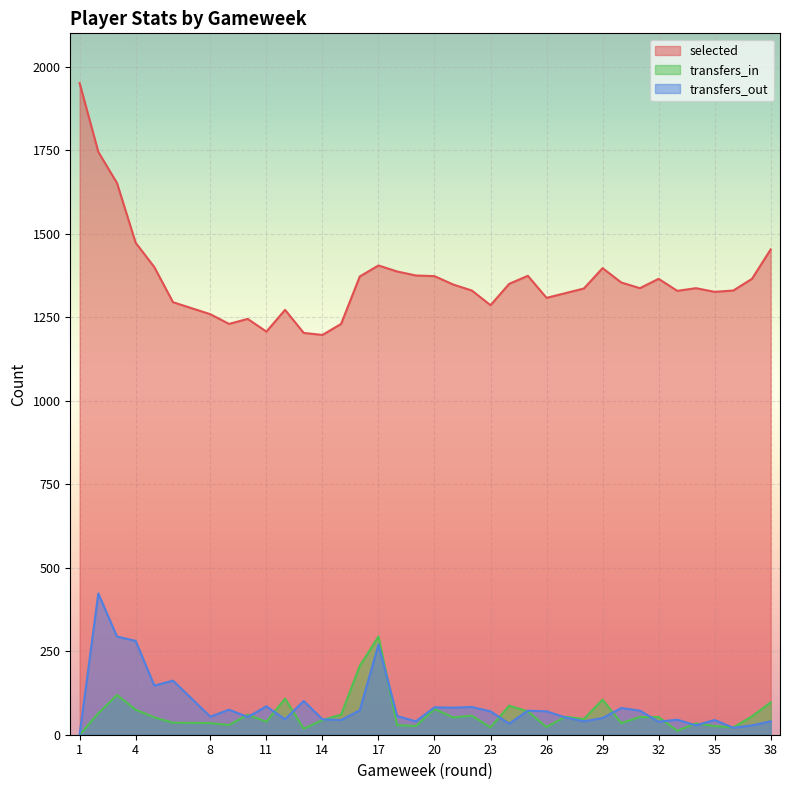

At which label does transfers_out reach its minimum?

1